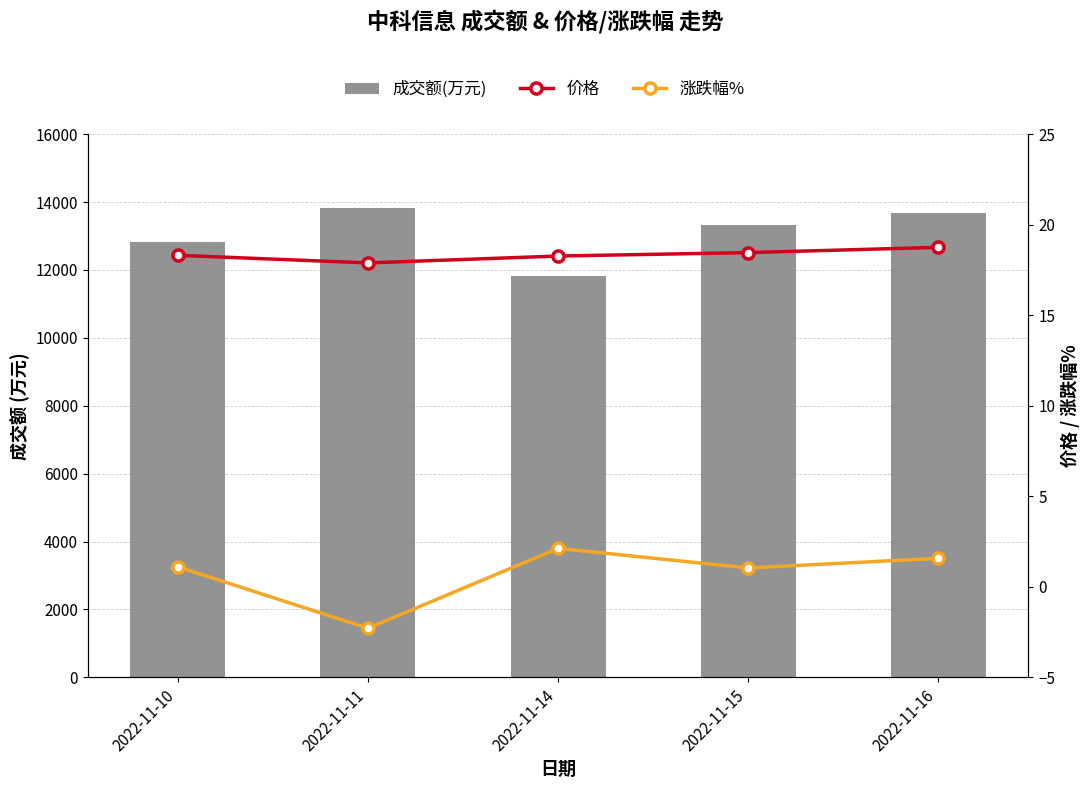

Reading right to left, list all the values displayed in this chart.

成交额(万元): 2022-11-16=13688.0	2022-11-15=13311.0	2022-11-14=11831.0	2022-11-11=13824.0	2022-11-10=12828.0
价格: 2022-11-16=18.8	2022-11-15=18.5	2022-11-14=18.3	2022-11-11=17.9	2022-11-10=18.3
涨跌幅%: 2022-11-16=1.6	2022-11-15=1.0	2022-11-14=2.1	2022-11-11=-2.3	2022-11-10=1.1